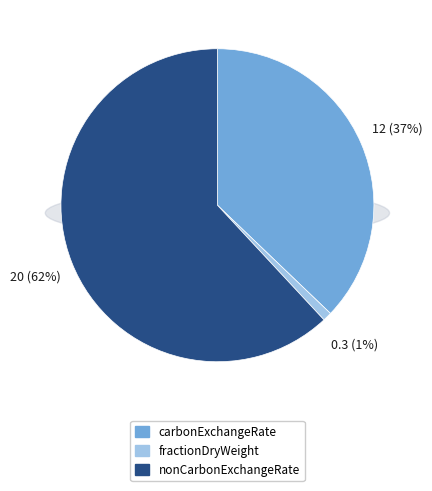

To the nearest percent, what percentage of the pie is nonCarbonExchangeRate?

62%